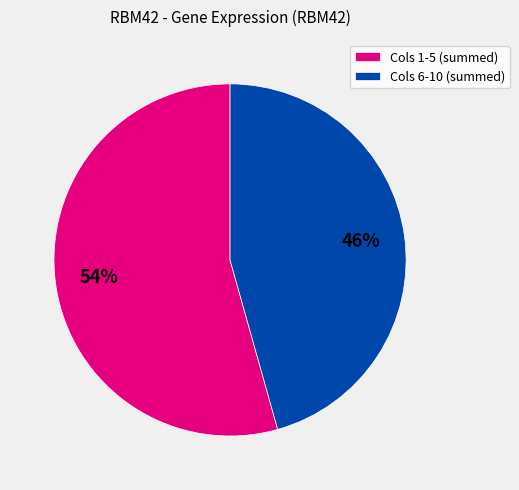

To the nearest percent, what is the combined percentage of Cols 1-5 (summed) and Cols 6-10 (summed)?

100%